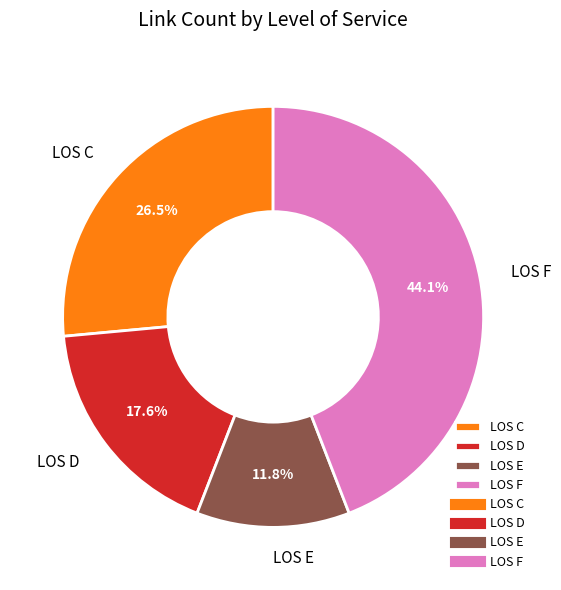

How much of the chart is everything except LOS D?

82.4%